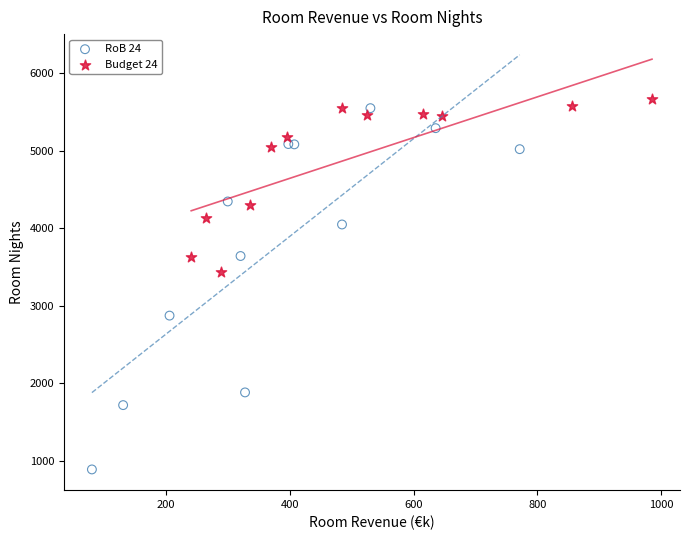

Which series has the widest spread of Y values?

RoB 24